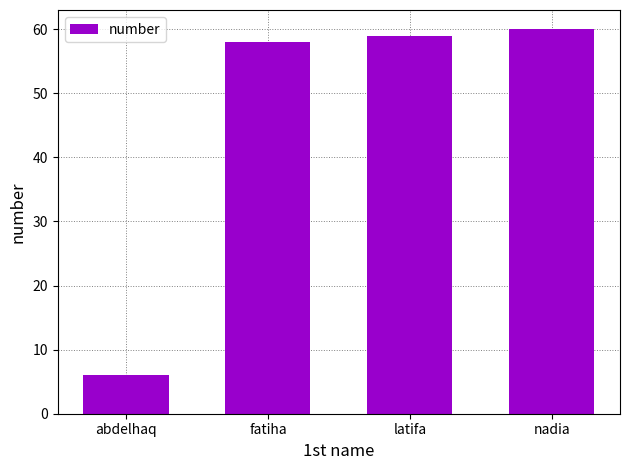

Which label corresponds to the largest value in the chart?

nadia